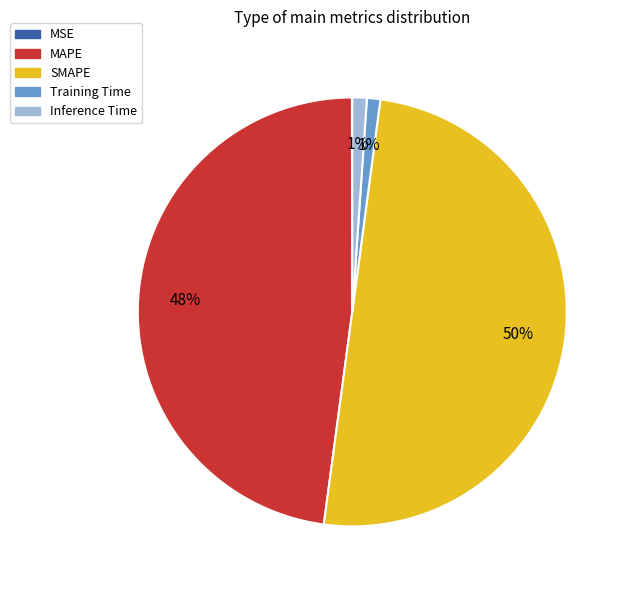

To the nearest percent, what is the average slice percentage?

20%